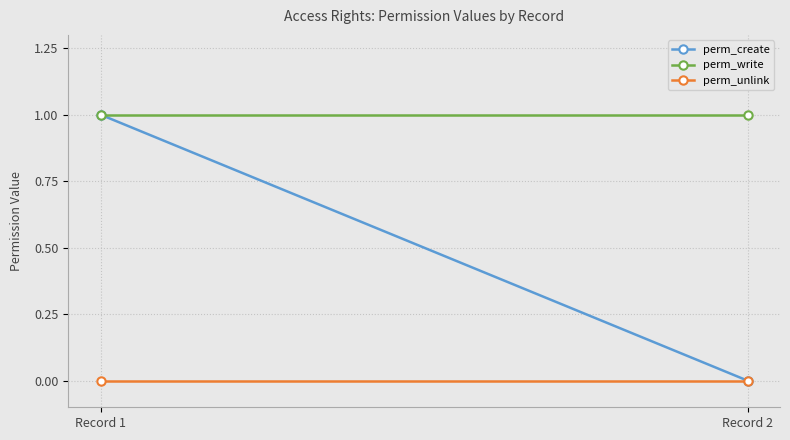

Where is perm_create nearest to the value 0?

Record 2